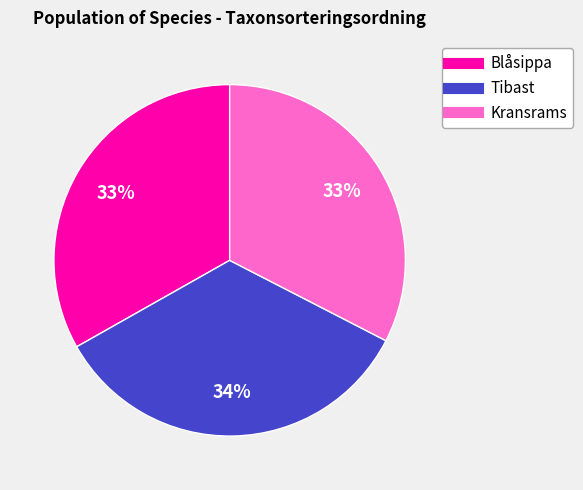

Which slice is the largest?

Tibast